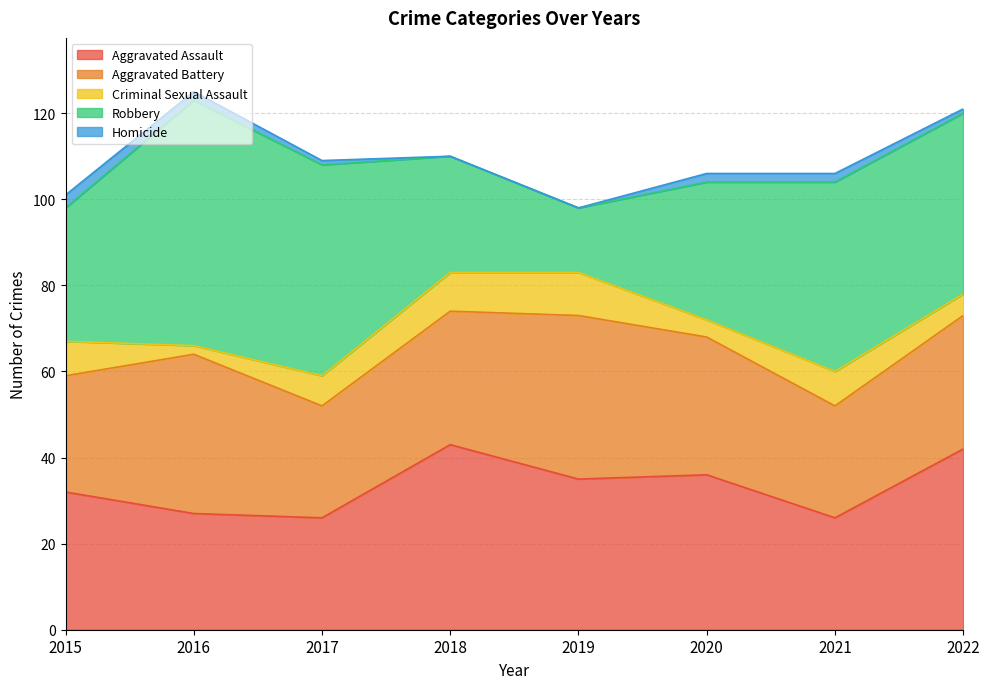

True or false: Homicide has more than 0 points higher than both neighbors.

False